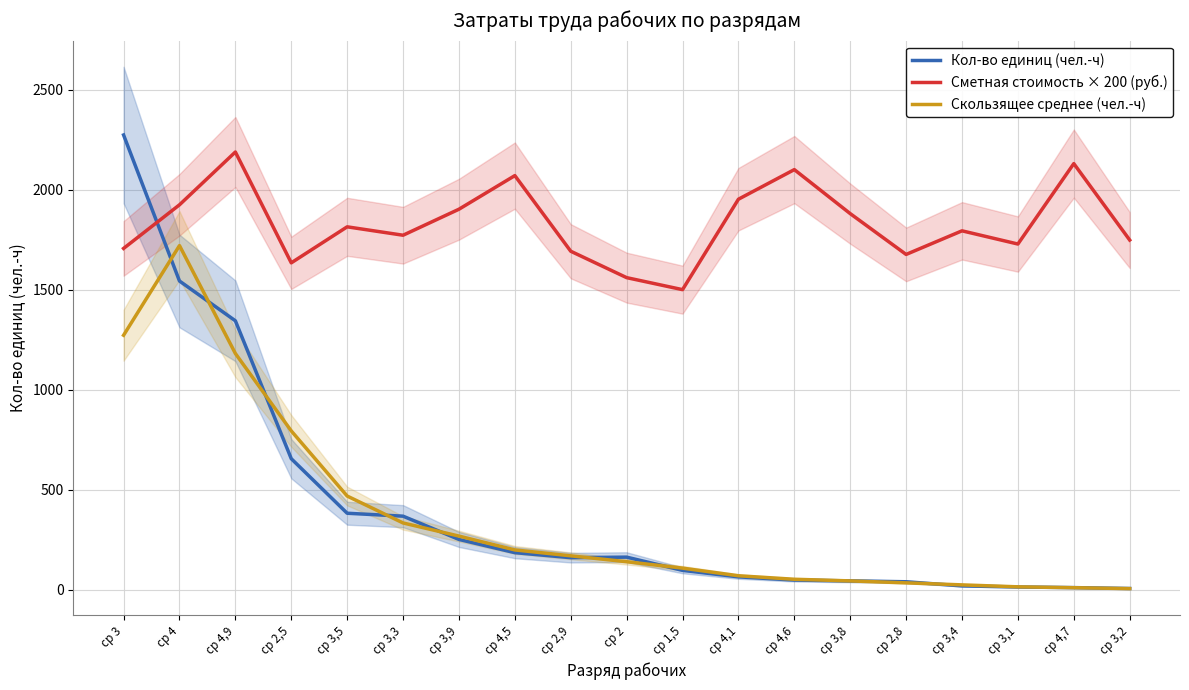

What is the label of the 4th point from the left?

ср 2,5